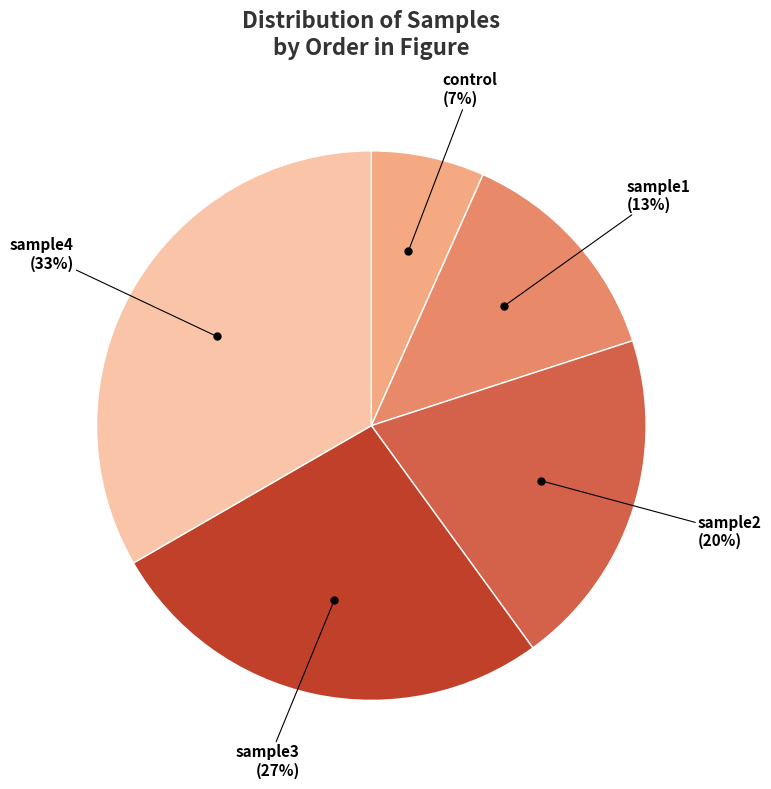

Which has a higher value, control or sample1?

sample1